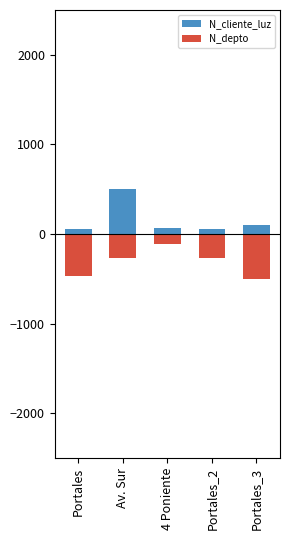

How many bars are there in each group?

2